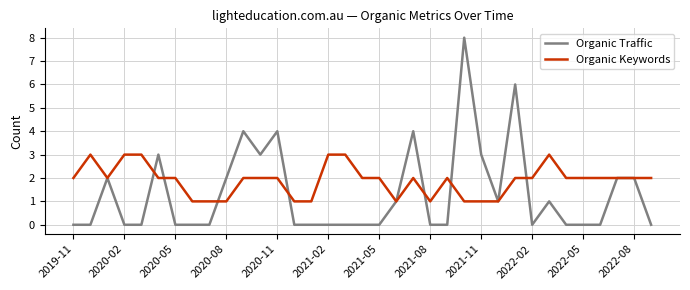

Does the chart display data point markers on the line(s)?

No